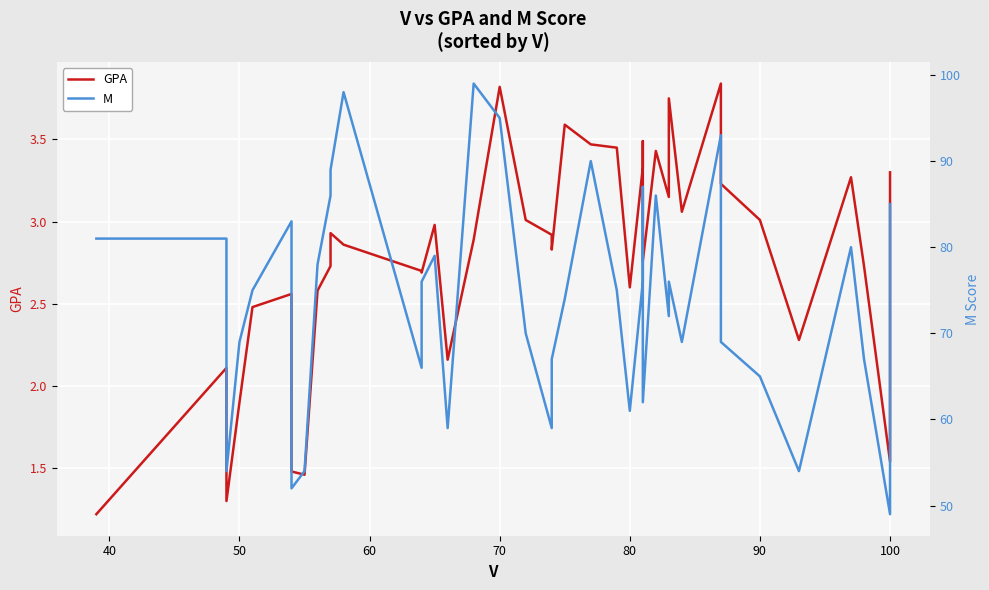

How many lines are shown in the chart?

2